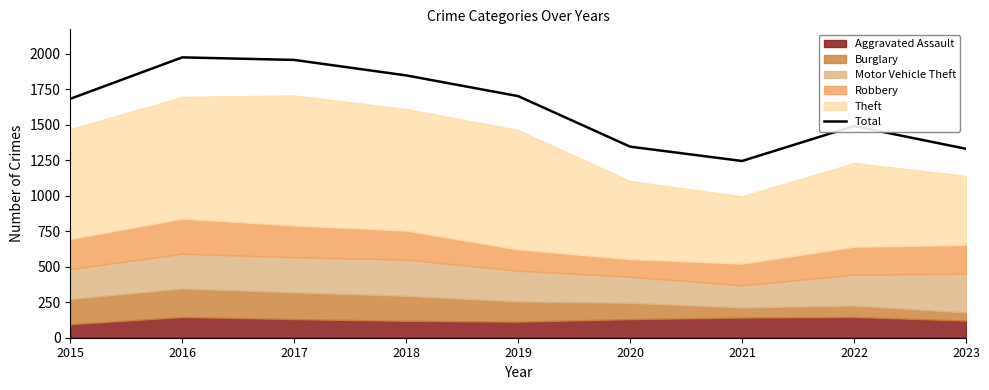

Reading left to right, transcribe all the data shown in this chart.

2015=1683	2016=1975	2017=1957	2018=1848	2019=1702	2020=1346	2021=1245	2022=1491	2023=1331